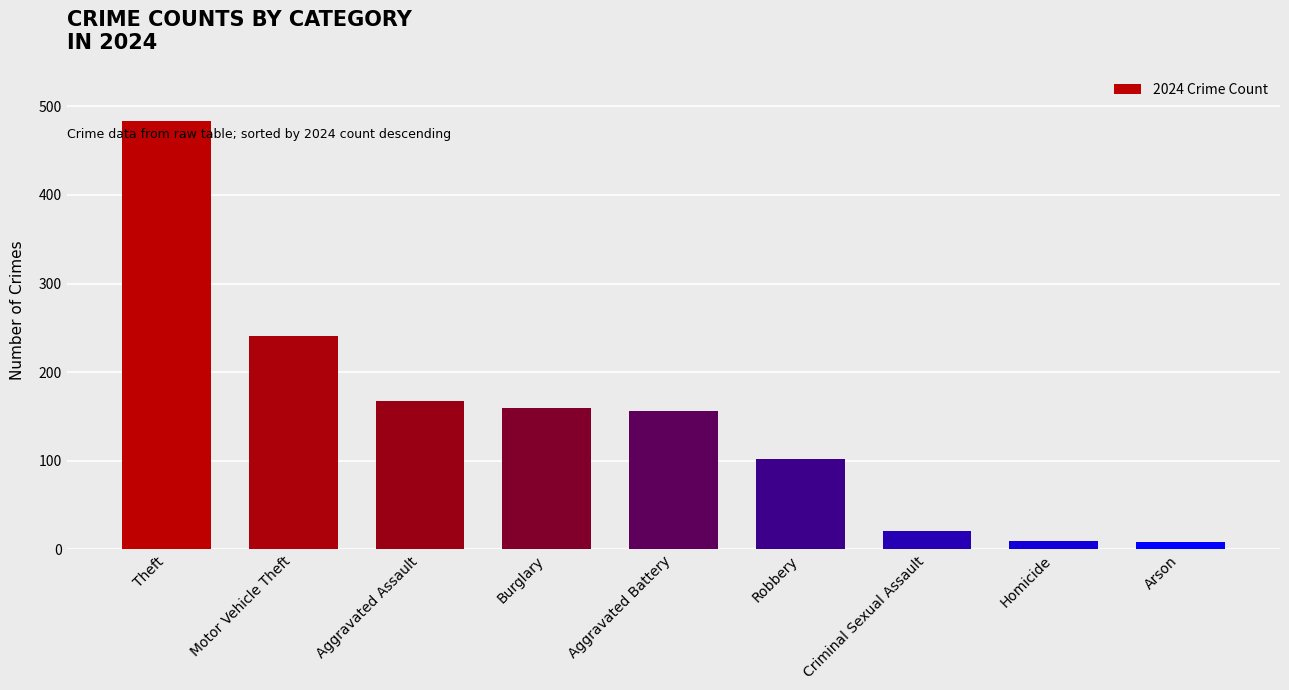

Read the value at Motor Vehicle Theft, to the nearest 5.

240